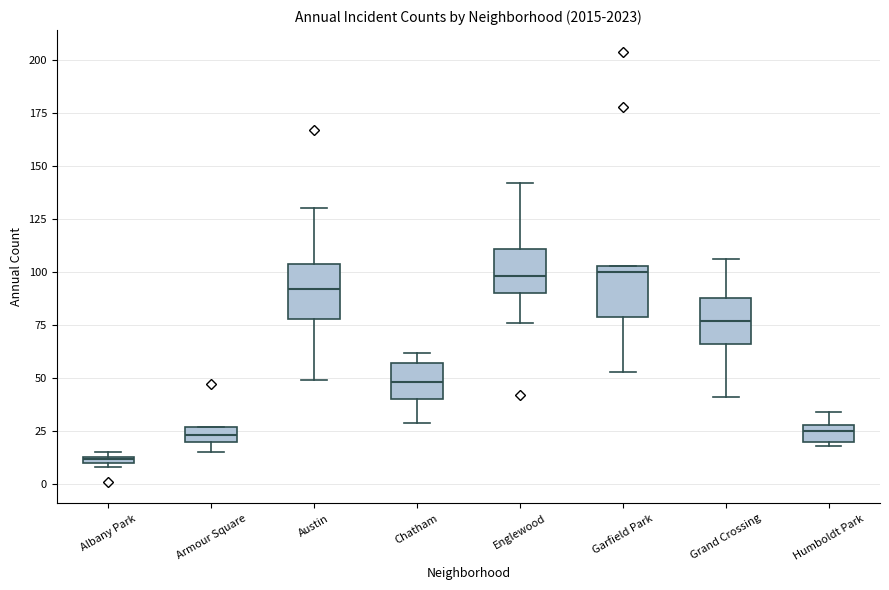

Where does the lower whisker of the box for Garfield Park end on the y-axis? The values are not printed on the chart, so give them approximately, as read against the axis.

55